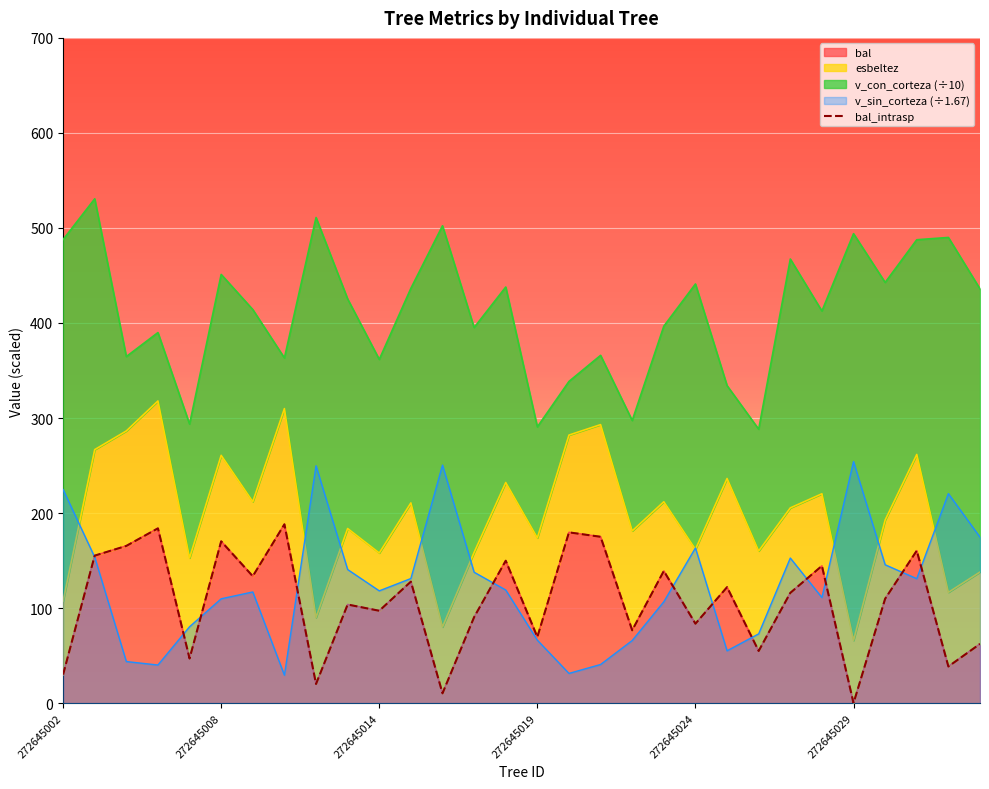

The value at 22 is 77.2. True or false?

False